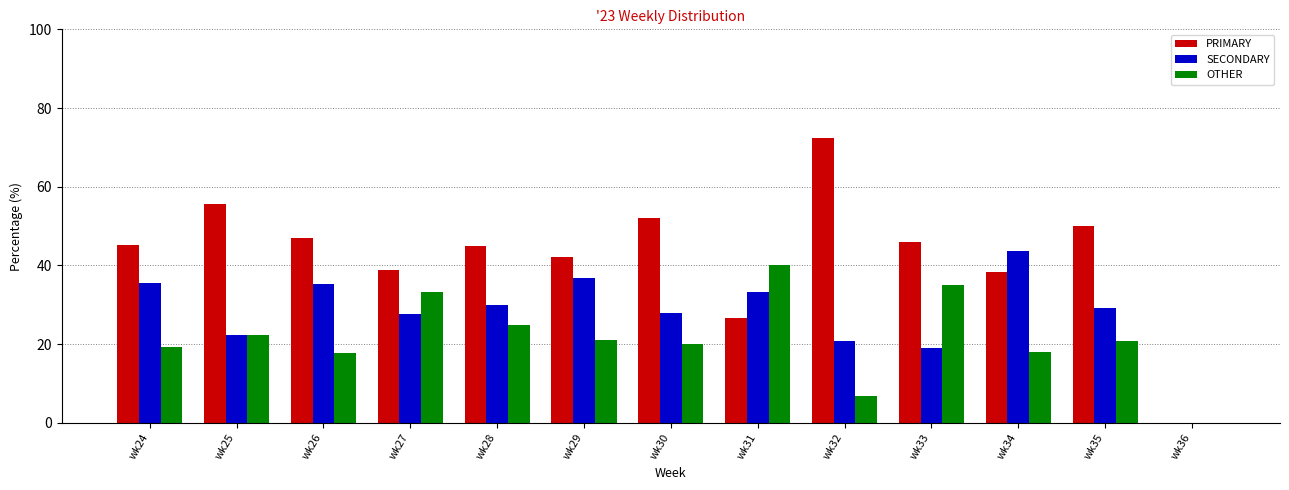

What is the highest value of the OTHER series?

40.0